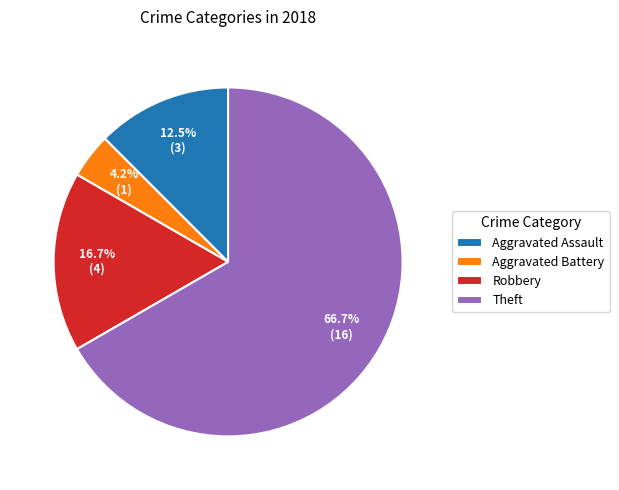

What percentage is the Robbery slice, to the nearest percent?

17%